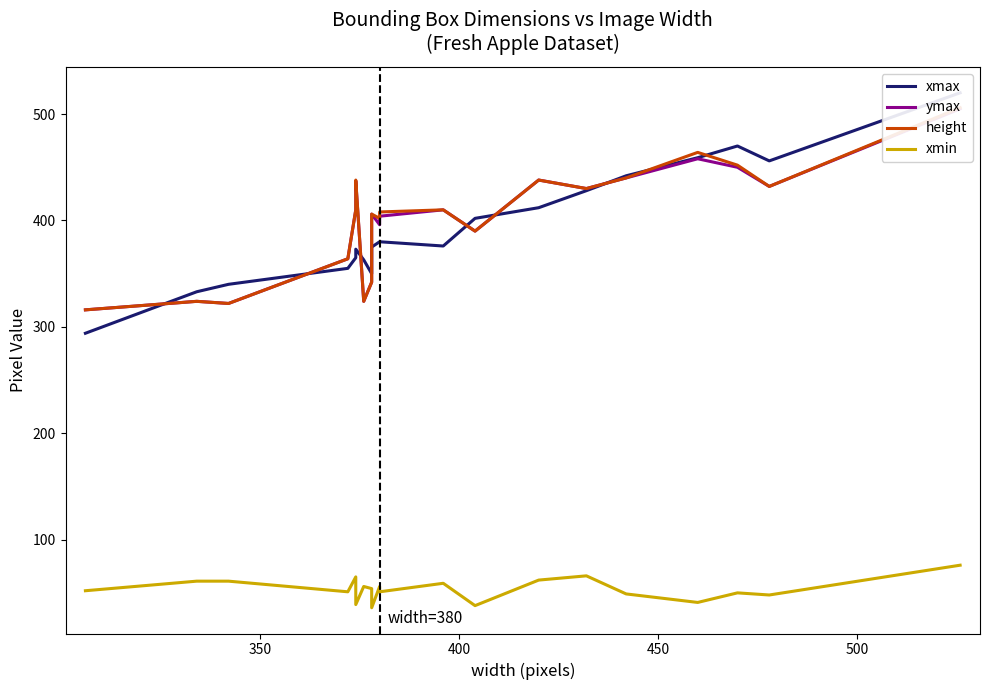

Which series has the largest total across all categories?

height